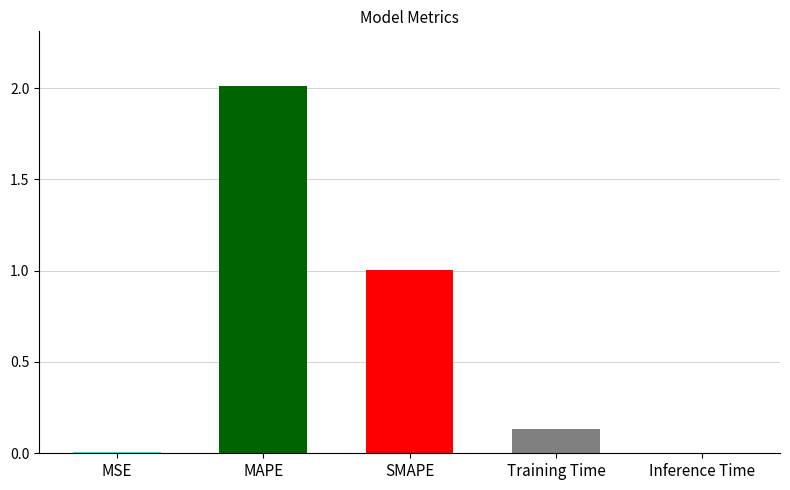

How many series are shown in this chart?

1